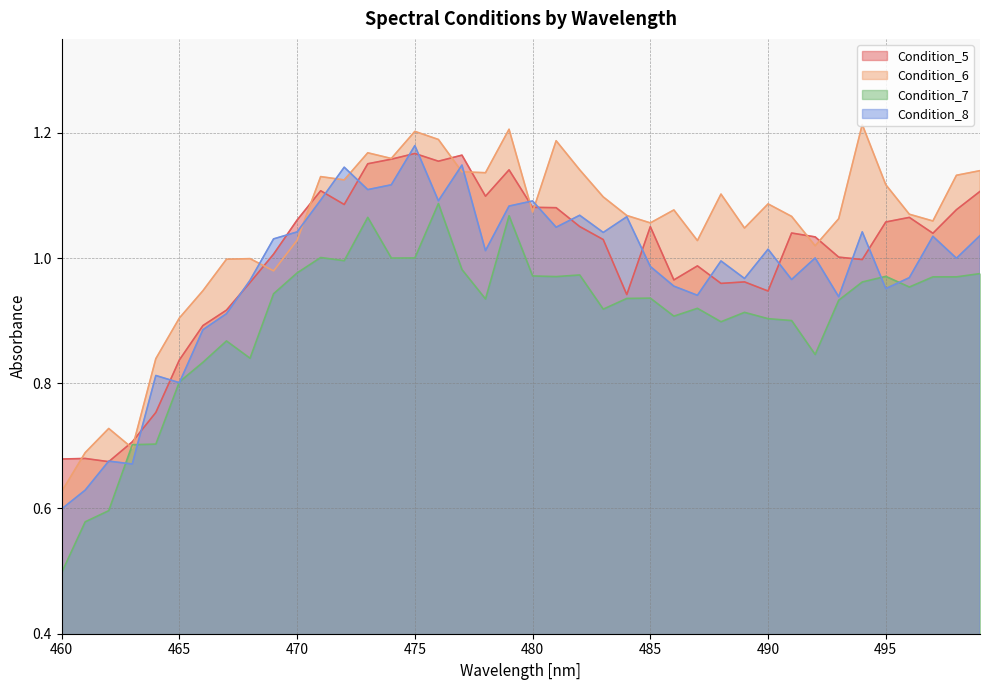

What is the minimum value for Condition_6?

0.6